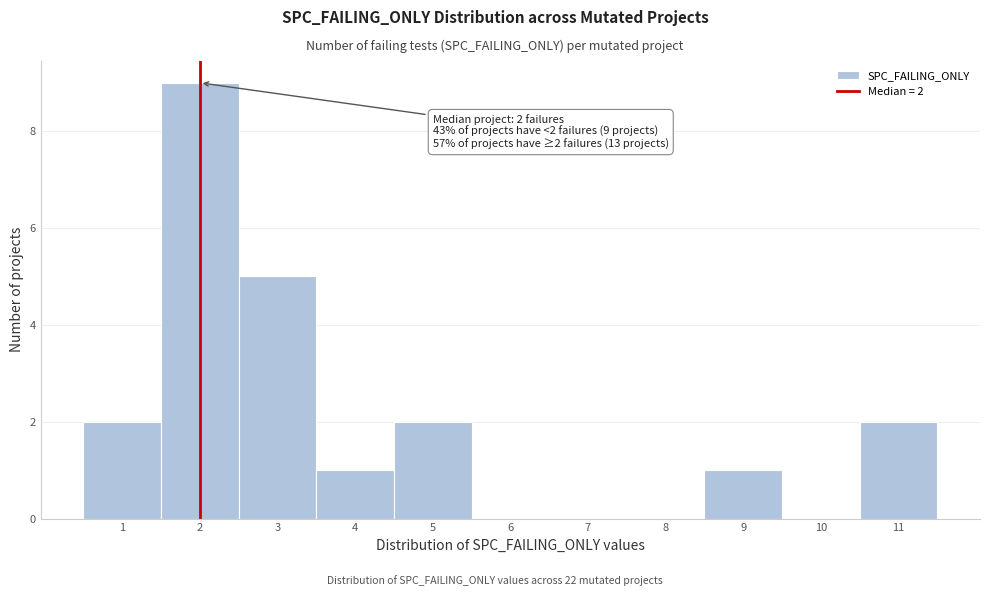

Which range on the x-axis has the tallest bar?

1.5 to 2.5